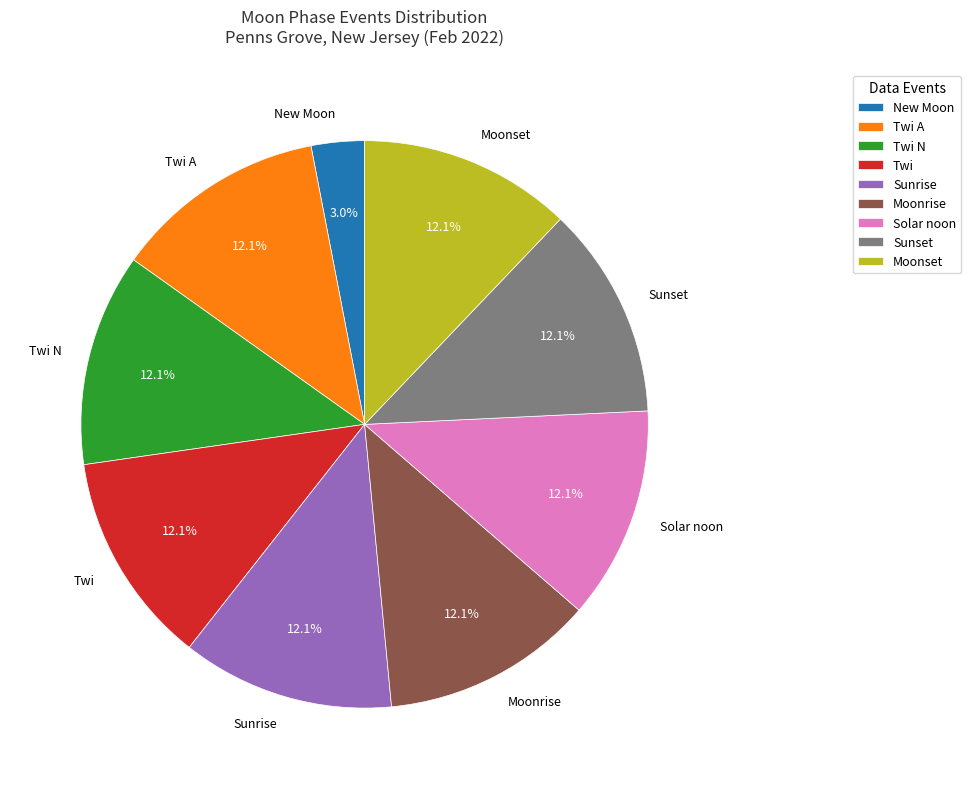

Does Sunset represent more than half of the total?

No